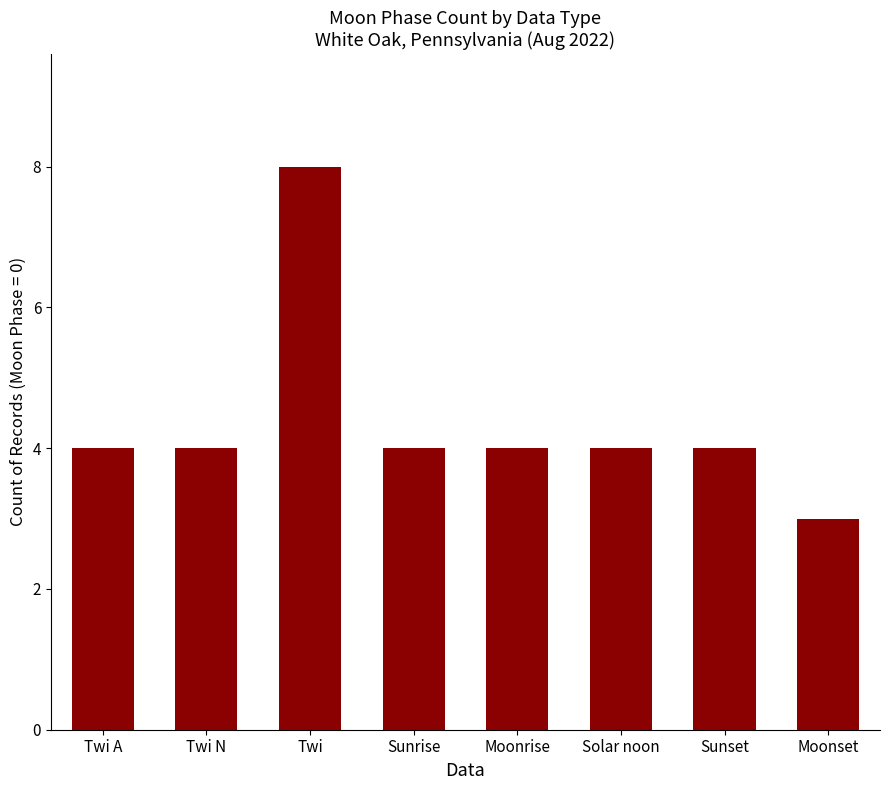

Reading left to right, what are all the values shown in this chart?

Twi A=4	Twi N=4	Twi=8	Sunrise=4	Moonrise=4	Solar noon=4	Sunset=4	Moonset=3